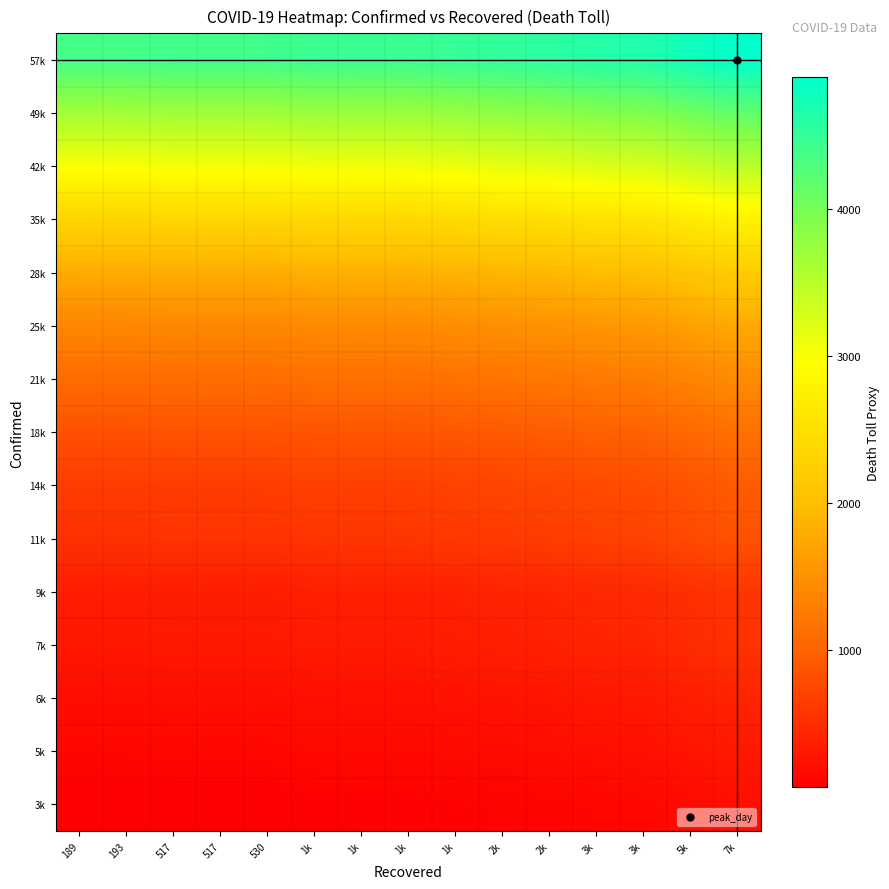

Which has a higher value, 1k or 517?

1k